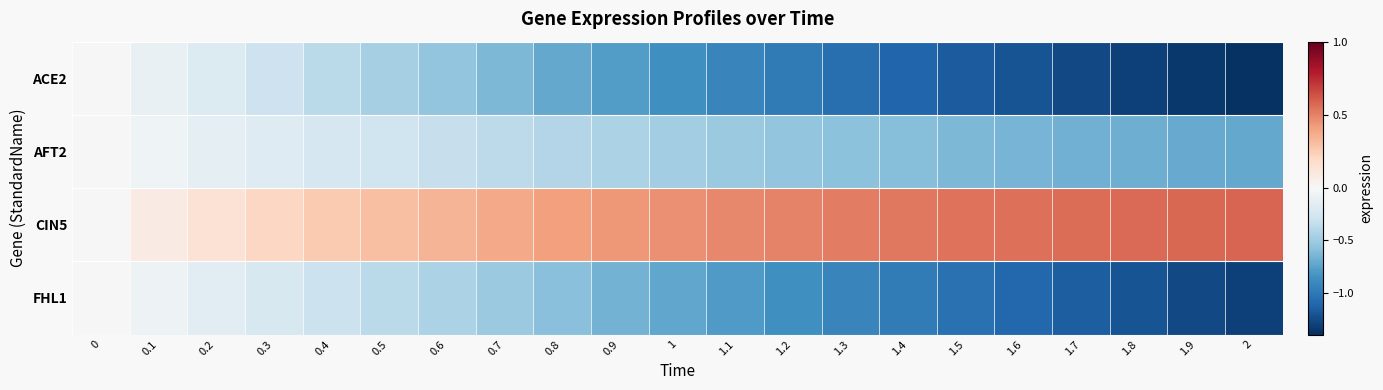

Between 0.2 and 0.3, which series saw the biggest shift?

ACE2